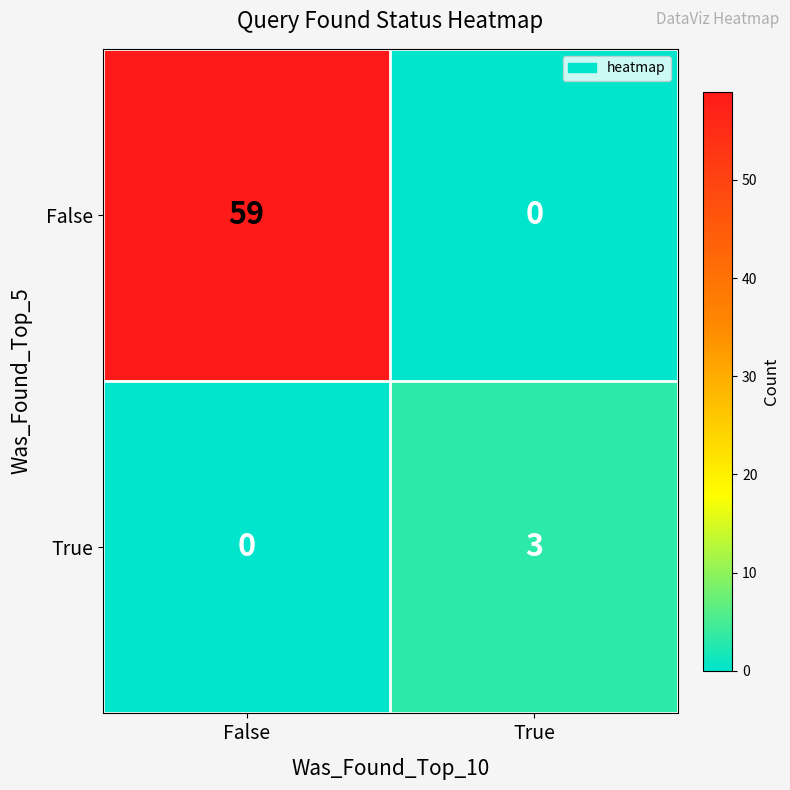

At True, list the series in order from smallest to largest.

False, True